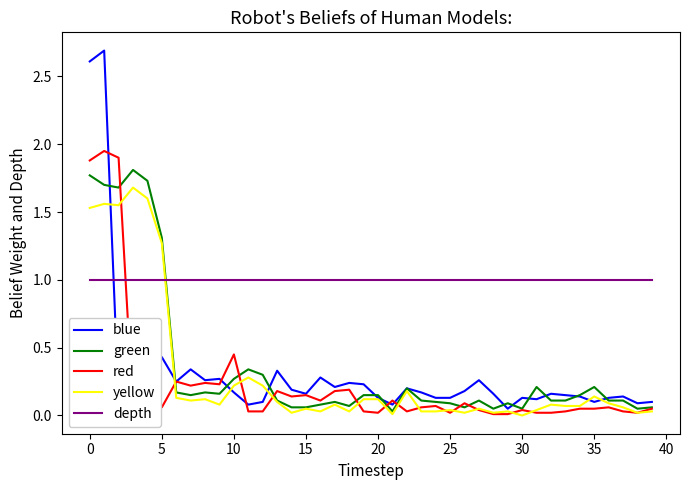

Which series has the largest range (max minus min)?

blue